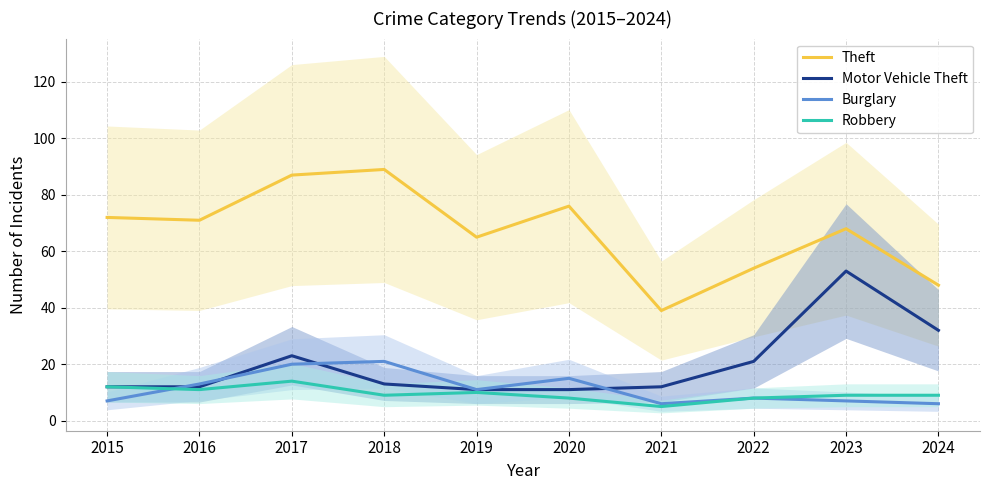

Which series changed the most between 2016 and 2024?

Theft